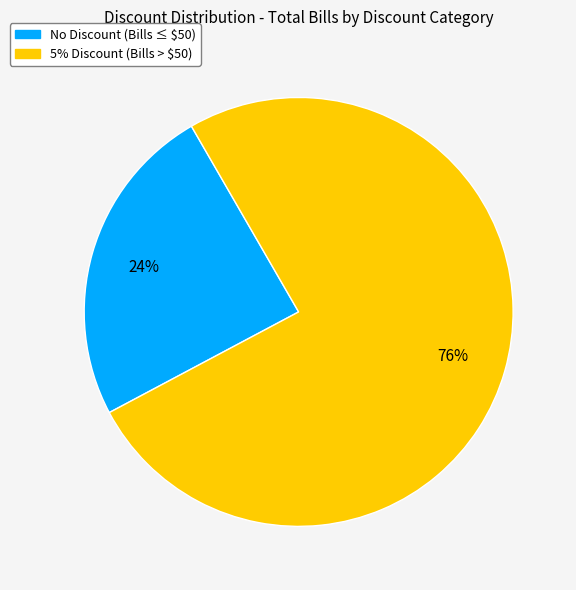

Is there any slice that represents more than half of the pie?

Yes